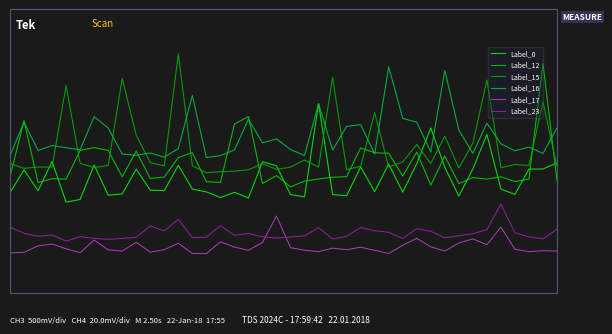

Does the chart have visible grid lines?

No